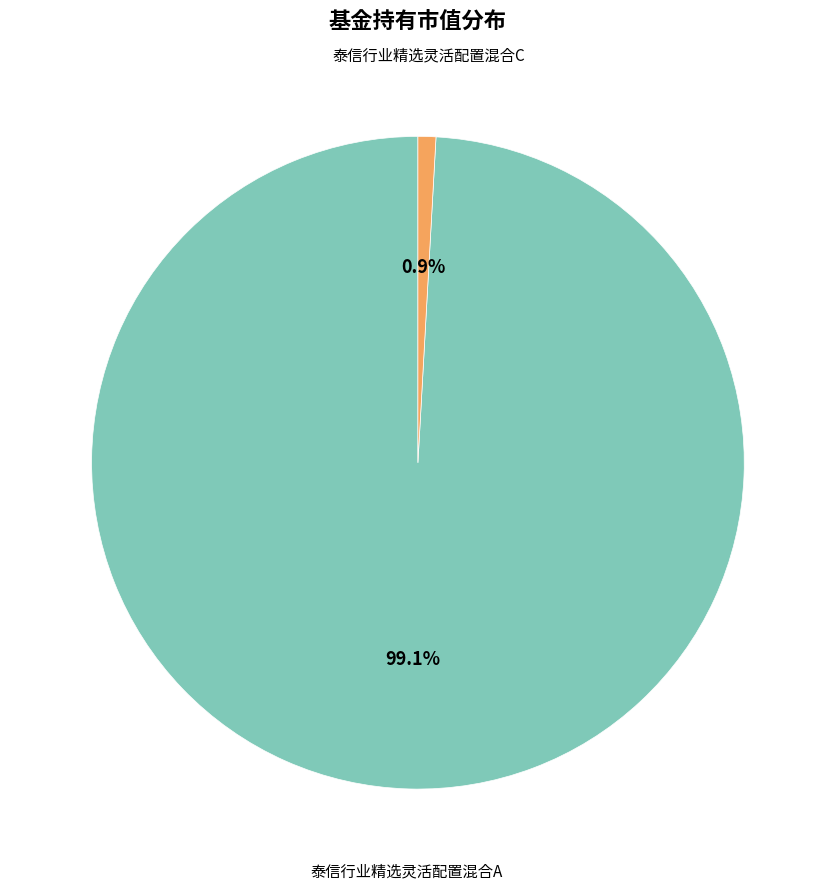

Is there any slice that represents more than half of the pie?

Yes